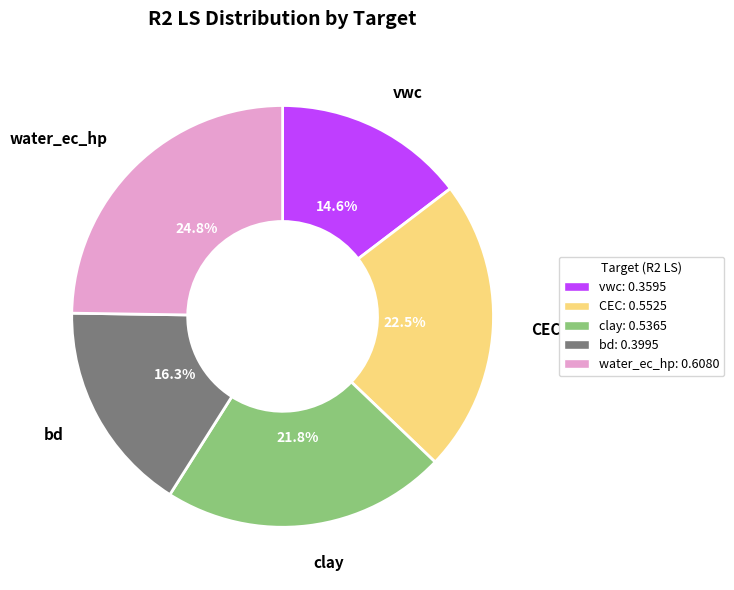

Count the number of slices in the pie.

5